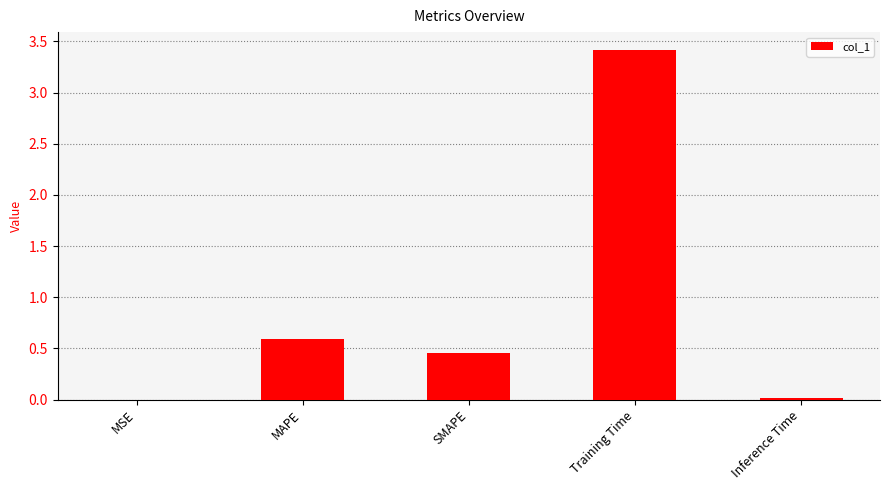

Between SMAPE and Inference Time, which is larger?

SMAPE